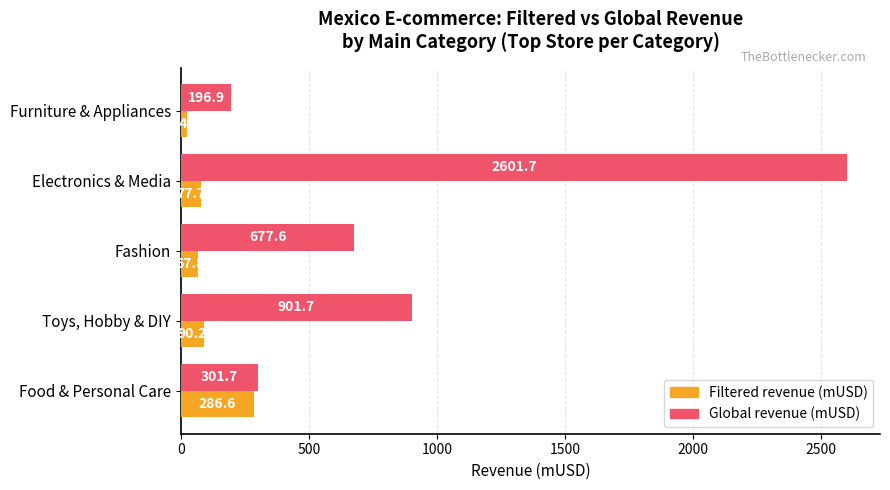

Is it true that Global revenue (mUSD) equals 116.8 at Food & Personal Care?

False